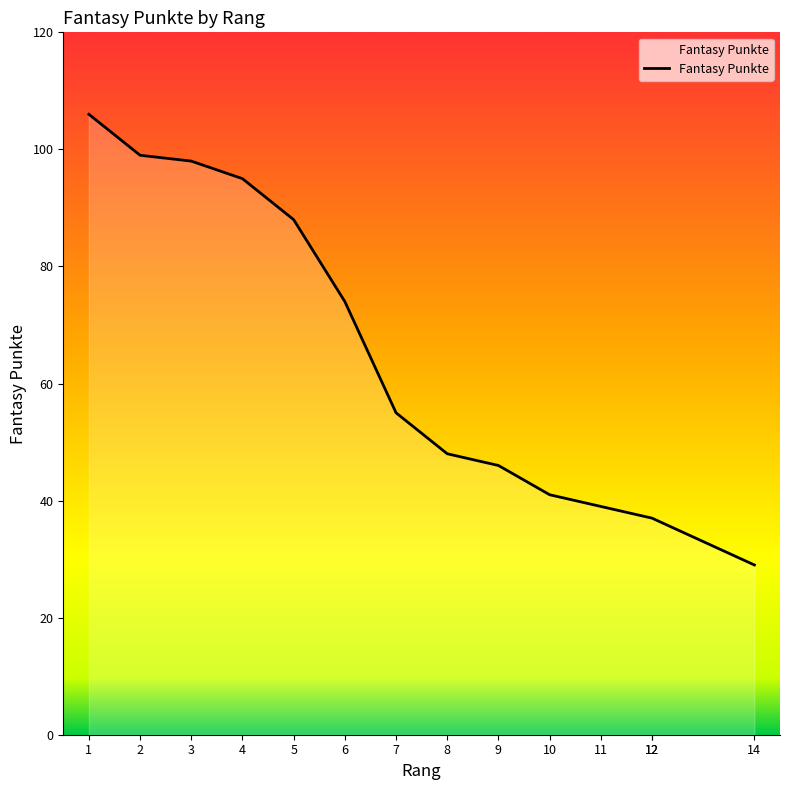

List the labels in order of value, smallest first.

14, 12, 12, 11, 10, 9, 8, 7, 6, 5, 4, 3, 2, 1